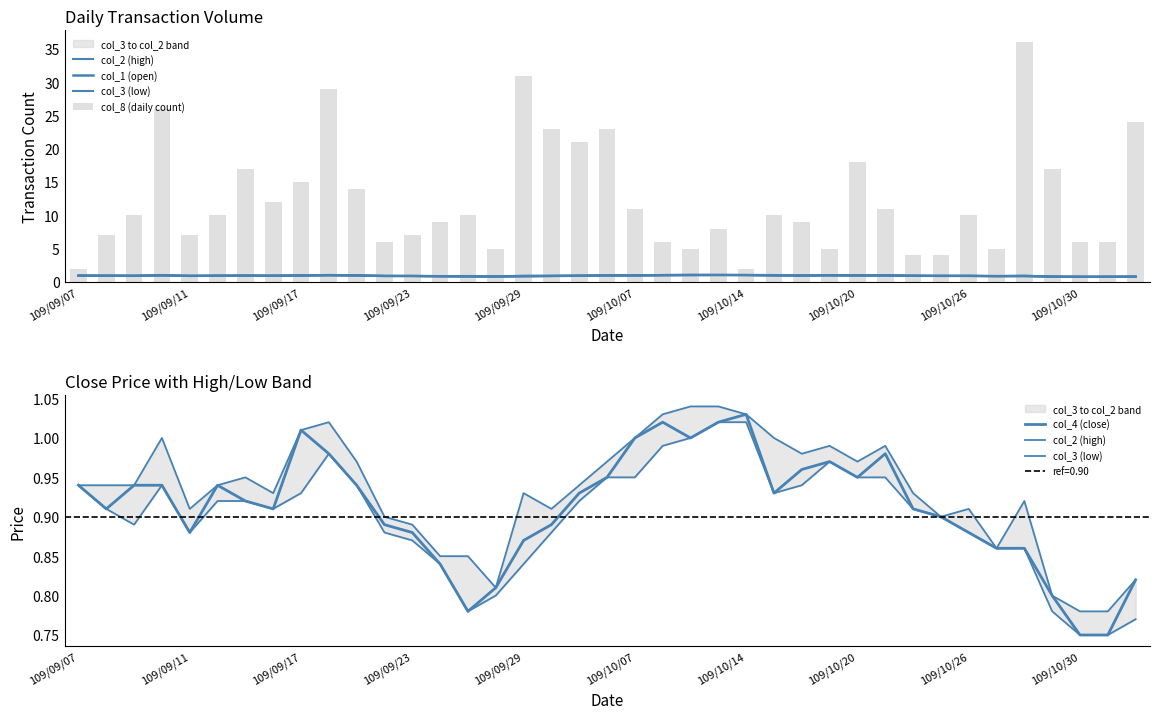

Read the col_8 (daily count) value at 31.

4.0